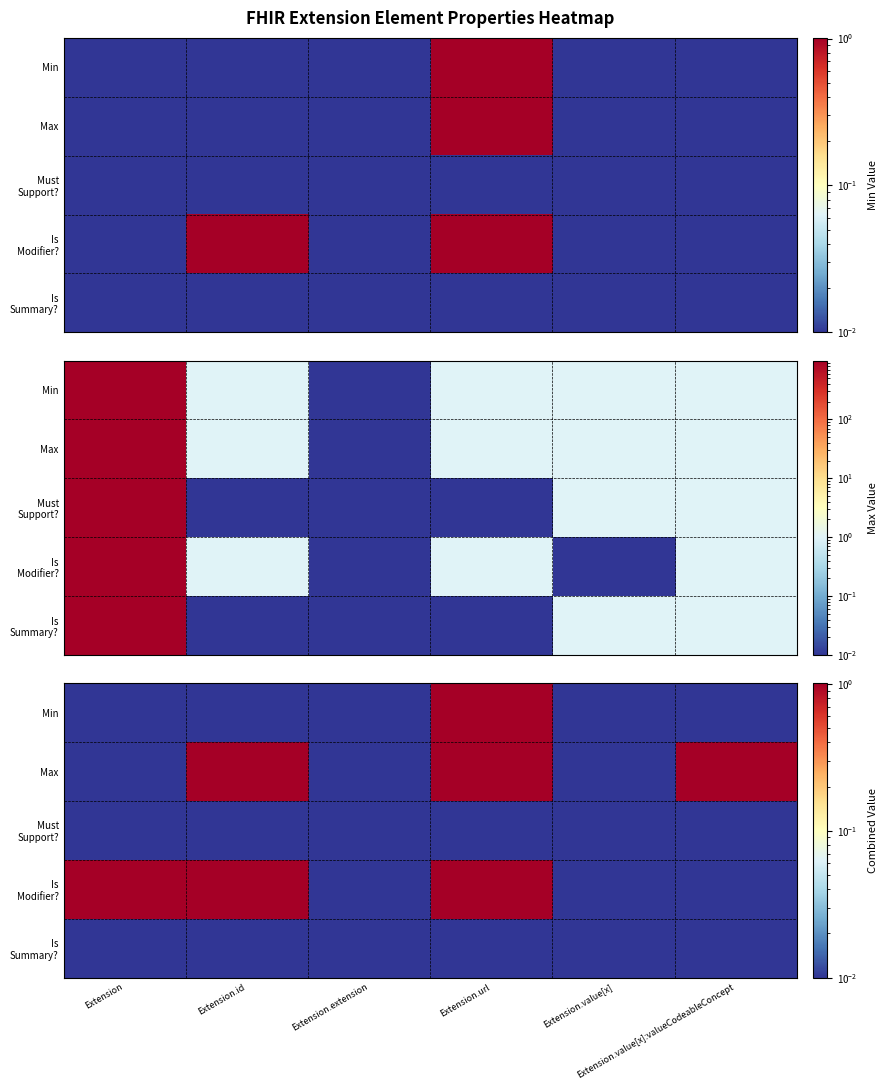

What is the total value across all series at Extension.extension?

0.1